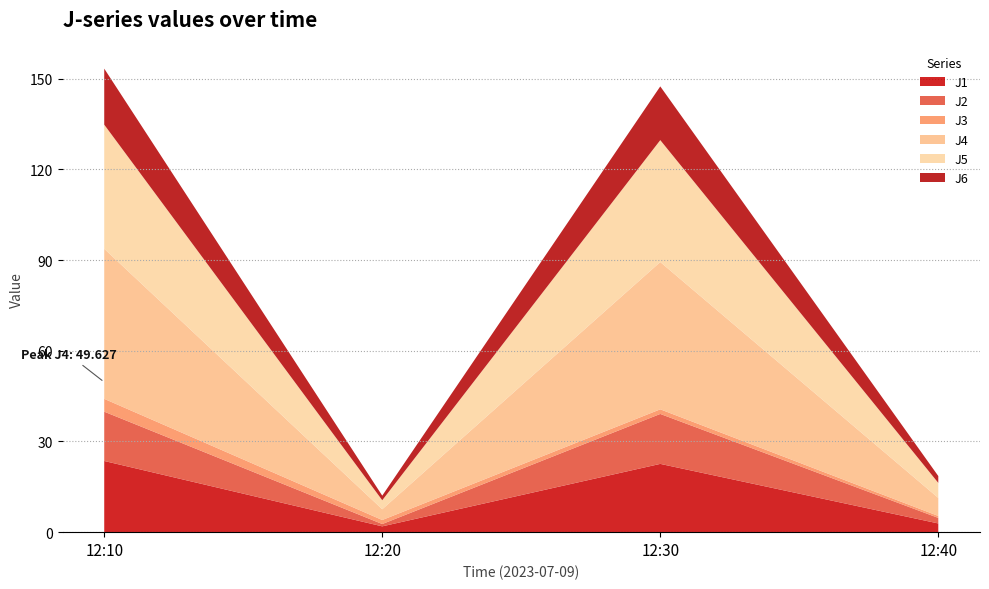

Reading left to right, extract all data points from this chart.

J1: 12:10=23.5	12:20=1.9	12:30=22.6	12:40=2.9
J2: 12:10=16.3	12:20=0.8	12:30=16.5	12:40=1.8
J3: 12:10=4.2	12:20=1.3	12:30=1.5	12:40=0.7
J4: 12:10=49.6	12:20=3.6	12:30=48.7	12:40=6.0
J5: 12:10=41.1	12:20=3.0	12:30=40.3	12:40=5.0
J6: 12:10=18.5	12:20=1.5	12:30=17.8	12:40=2.3